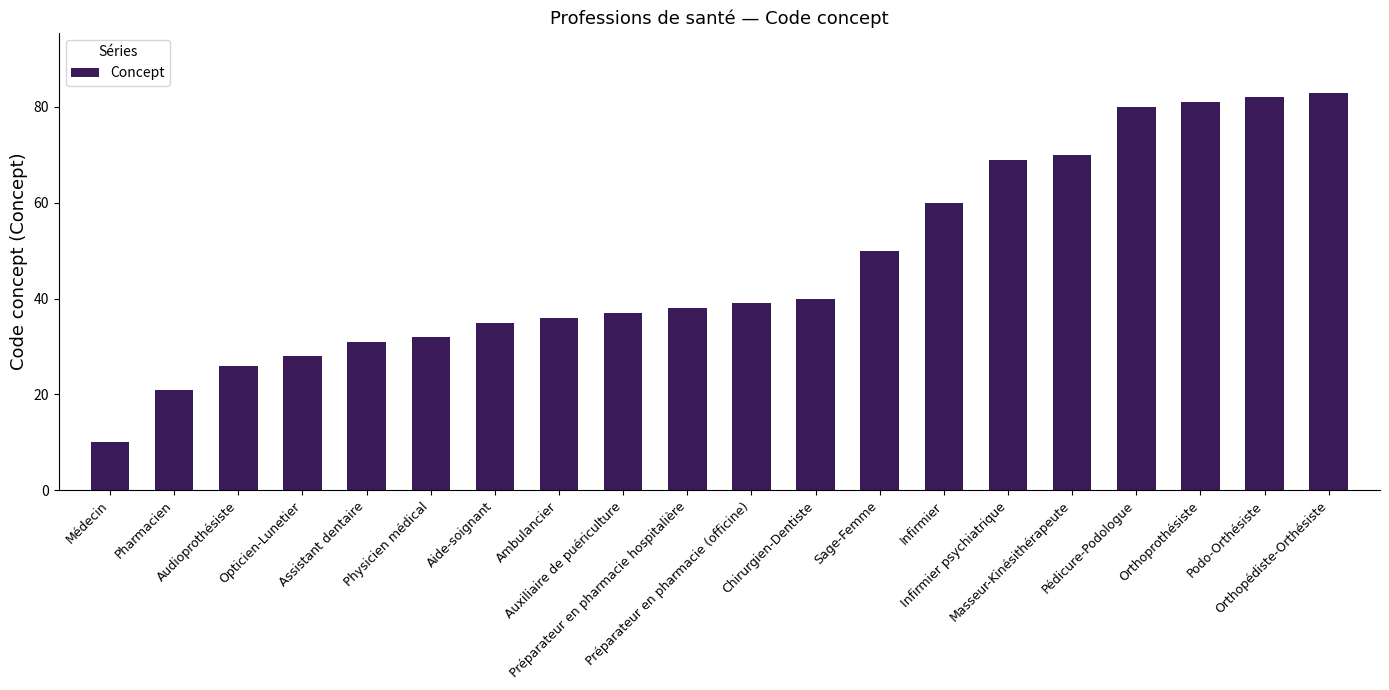

What is the sum of all values?

948